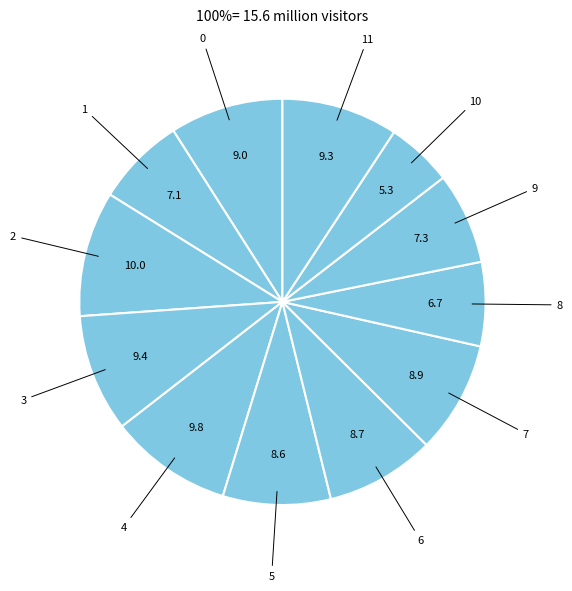

How many segments does this pie chart have?

12